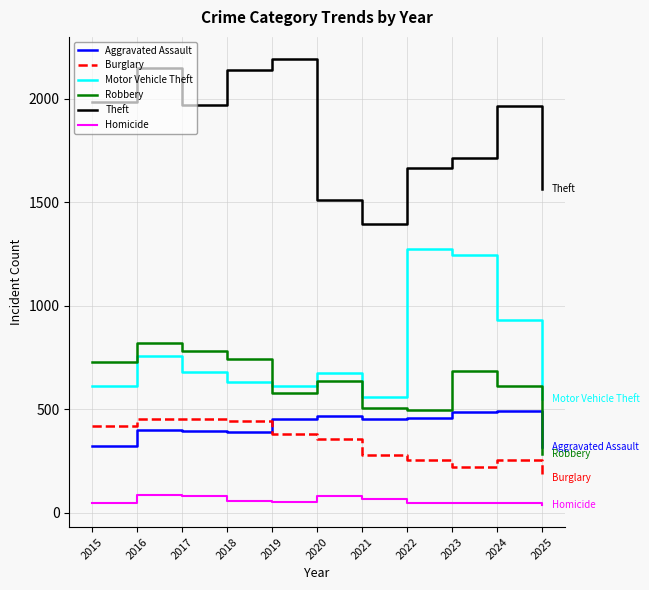

How many interior local peaks does the Motor Vehicle Theft series have?

3